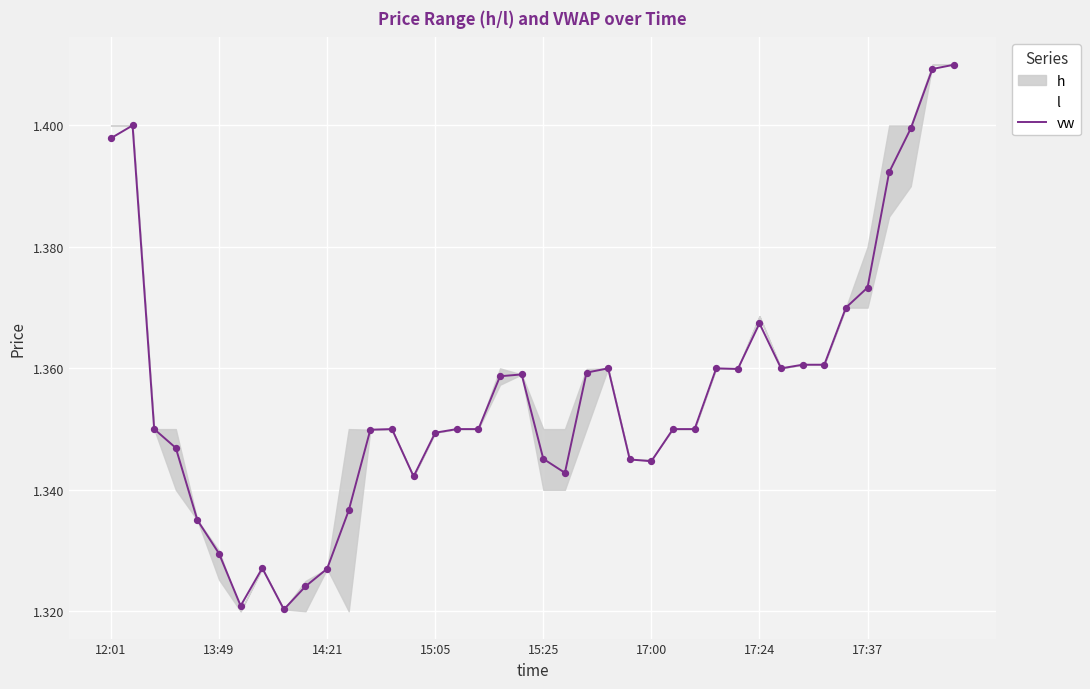

The value of vw at 15:25 is 0.3. True or false?

False